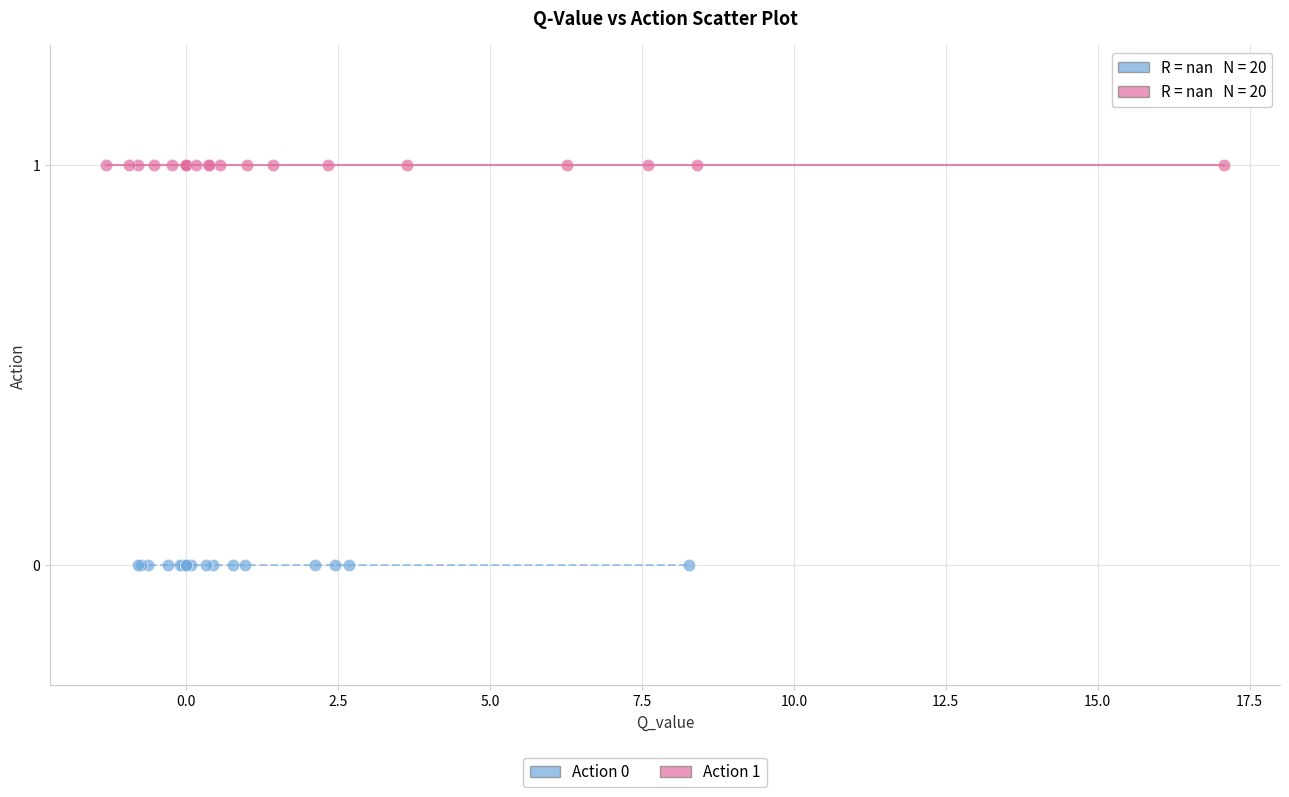

Which series contains the highest Y value?

Action 1